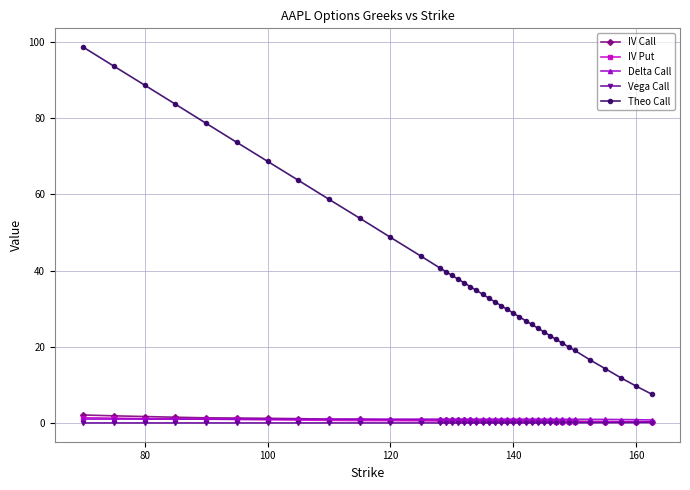

What are all the series names shown in the legend?

IV Call, IV Put, Delta Call, Vega Call, Theo Call